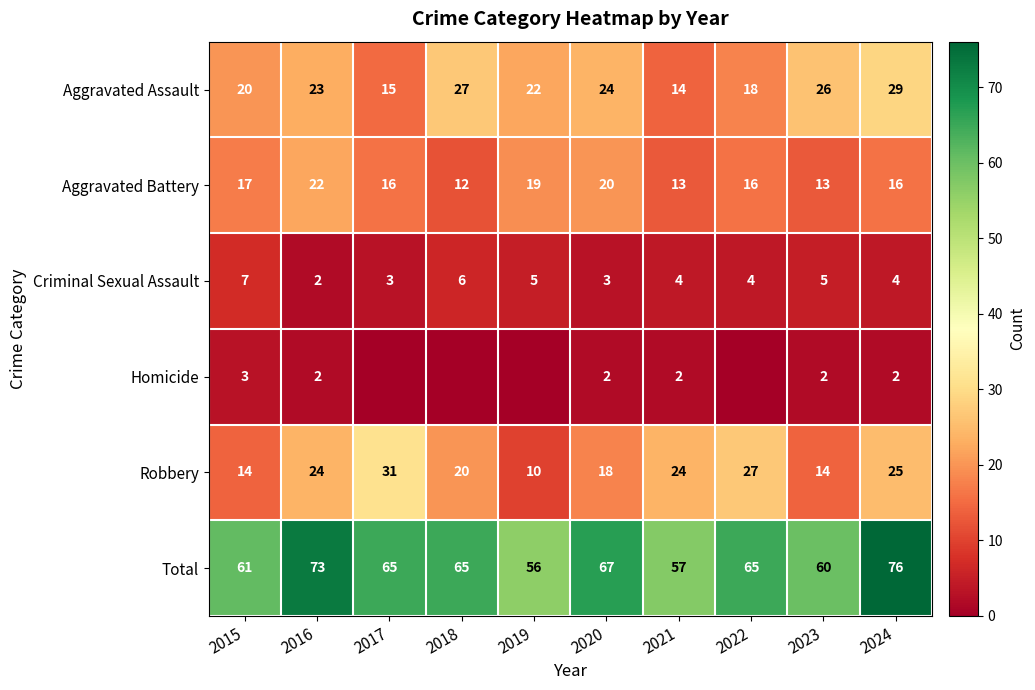

Read the Total value at 2016, to the nearest 10.

70